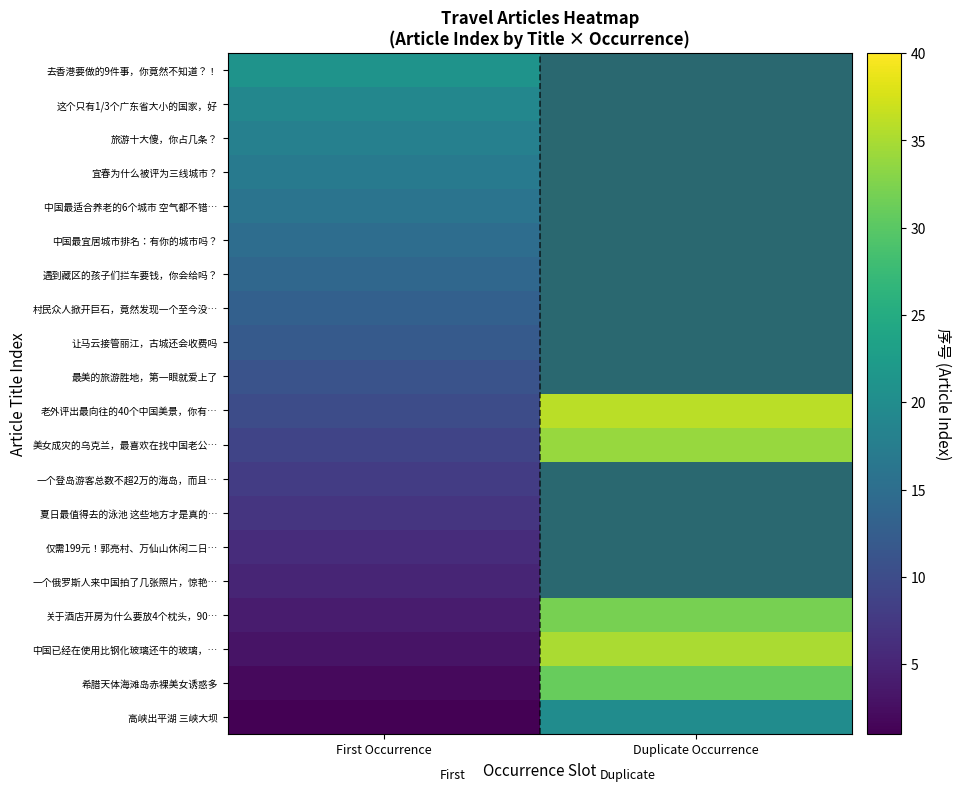

List the series in order of their peak value, lowest first.

一个俄罗斯人来中国拍了几张照片，惊艳…, 仅需199元！郭亮村、万仙山休闲二日…, 夏日最值得去的泳池 这些地方才是真的…, 一个登岛游客总数不超2万的海岛，而且…, 最美的旅游胜地，第一眼就爱上了, 让马云接管丽江，古城还会收费吗, 村民众人掀开巨石，竟然发现一个至今没…, 遇到藏区的孩子们拦车要钱，你会给吗？, 中国最宜居城市排名：有你的城市吗？, 中国最适合养老的6个城市 空气都不错…, 宜春为什么被评为三线城市？, 旅游十大傻，你占几条？, 这个只有1/3个广东省大小的国家，好, 高峡出平湖 三峡大坝, 去香港要做的9件事，你竟然不知道？！, 希腊天体海滩岛赤裸美女诱惑多, 关于酒店开房为什么要放4个枕头，90…, 美女成灾的乌克兰，最喜欢在找中国老公…, 中国已经在使用比钢化玻璃还牛的玻璃，…, 老外评出最向往的40个中国美景，你有…